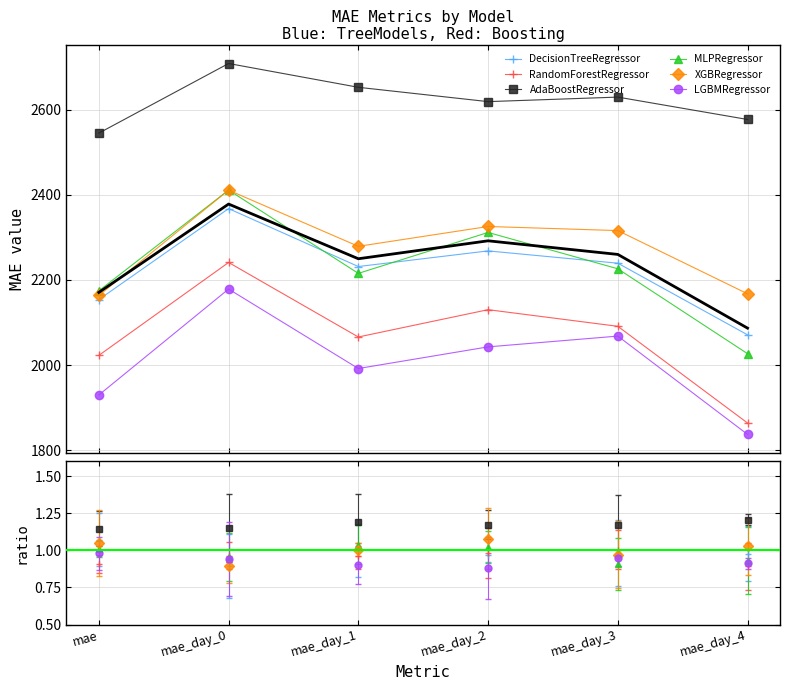

What is the smallest value displayed?

1837.4